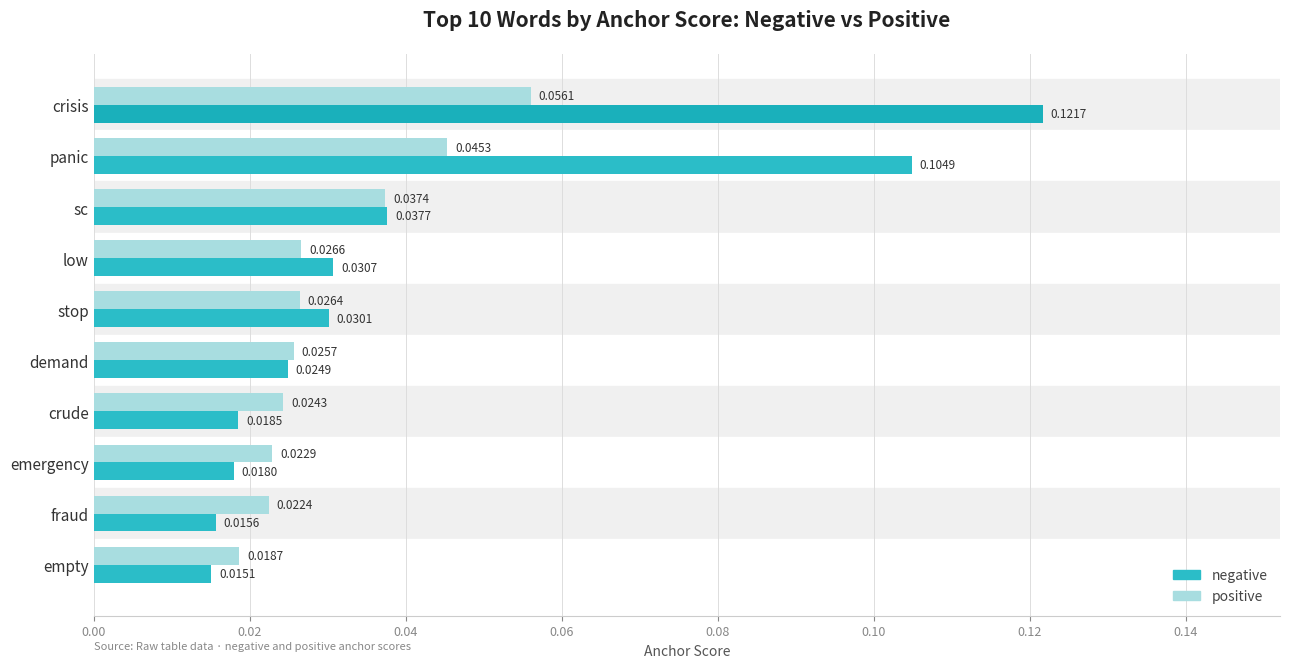

How many negative values are between 0 and 1?

10